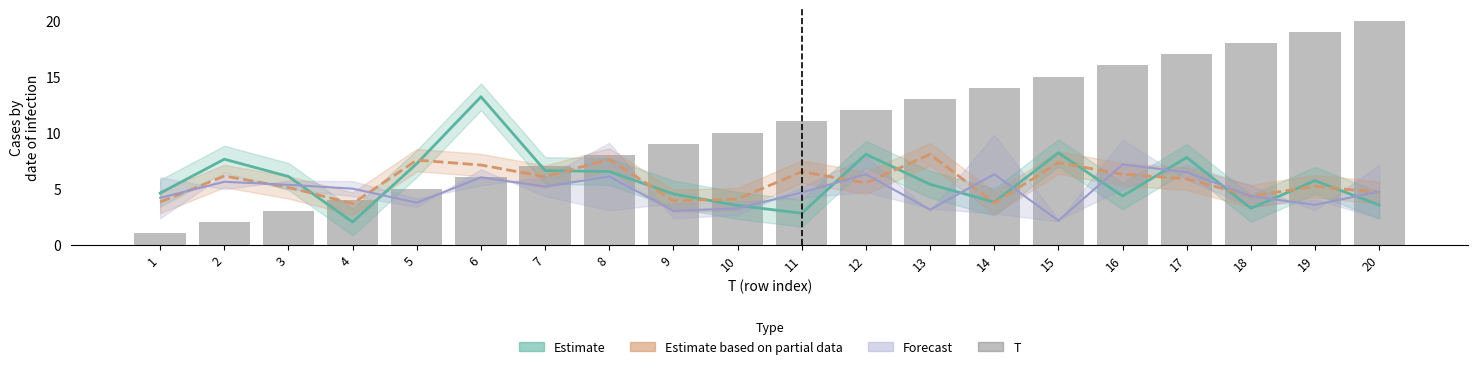

The value at 5 is 5. True or false?

True